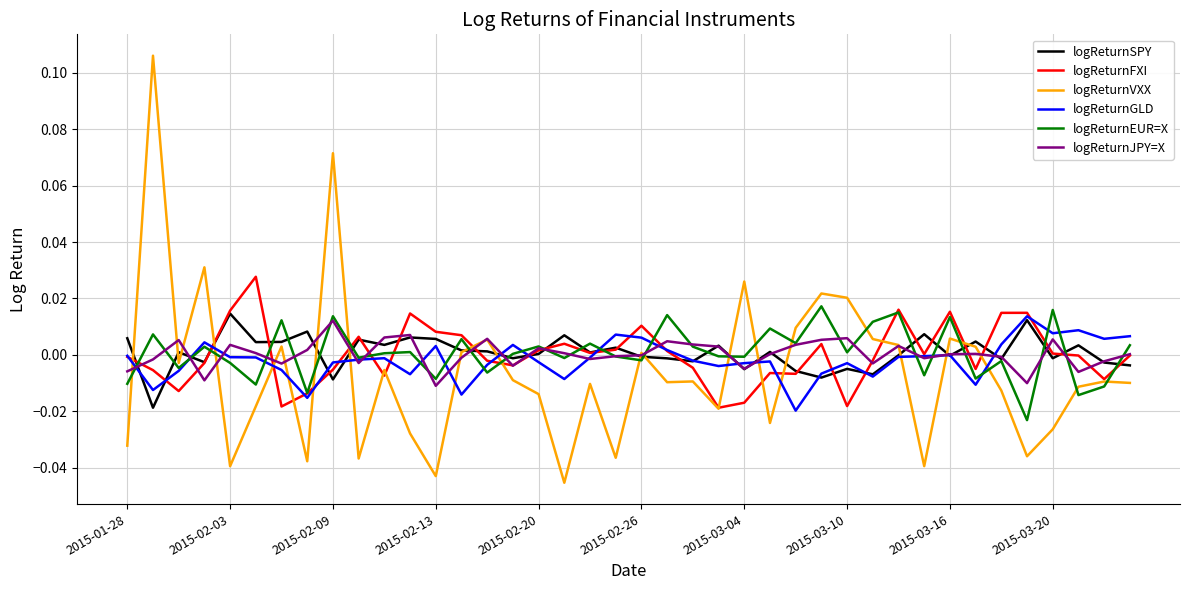

At how many categories does at least one series exceed 0?

40